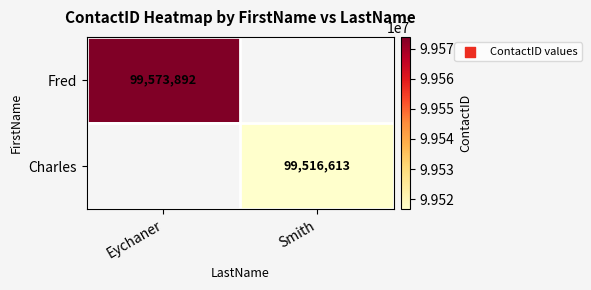

What is the greatest value displayed?

99573892.0